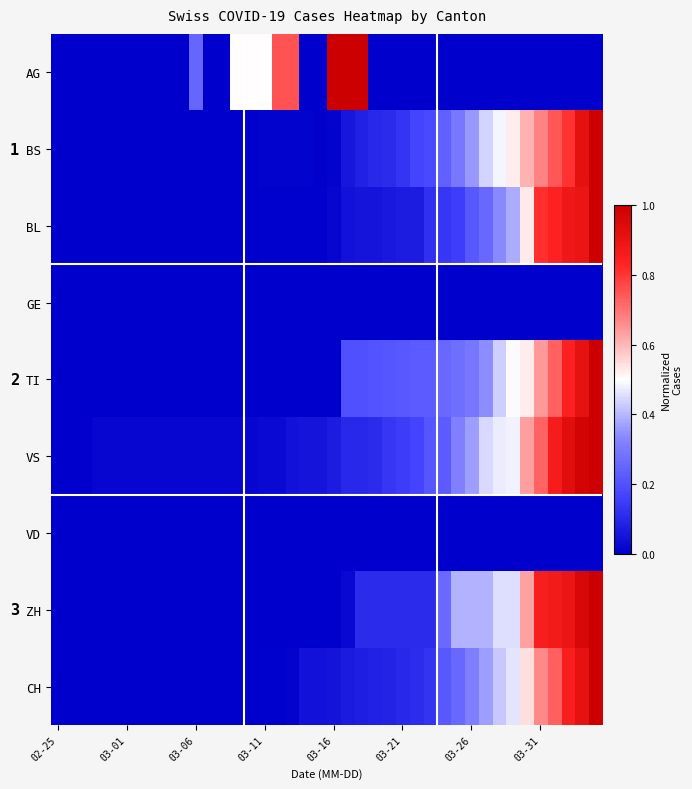

List the series in order of their peak value, lowest first.

GE, VD, AG, BS, BL, TI, VS, ZH, CH